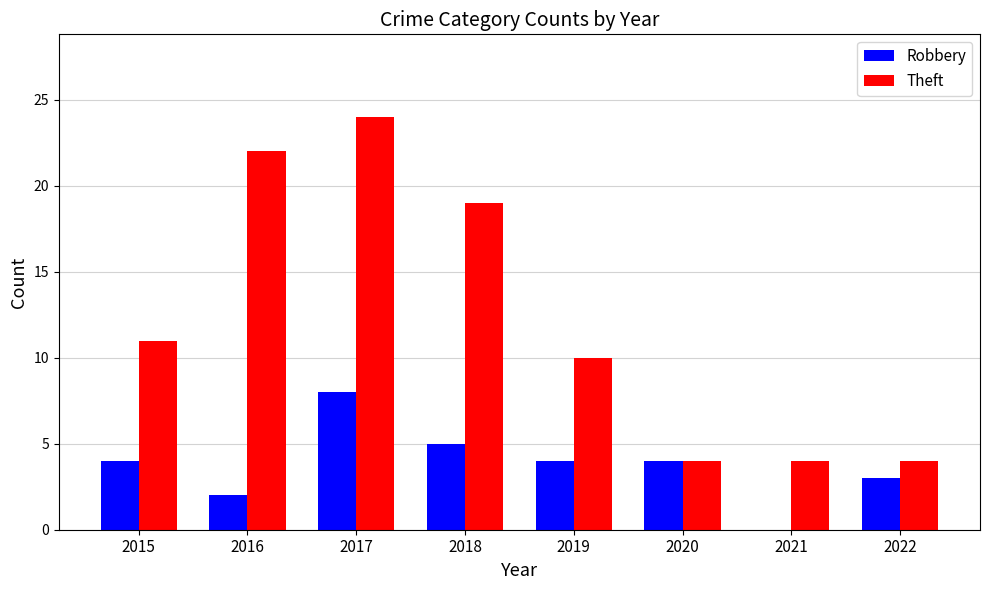

Are the bars horizontal?

No